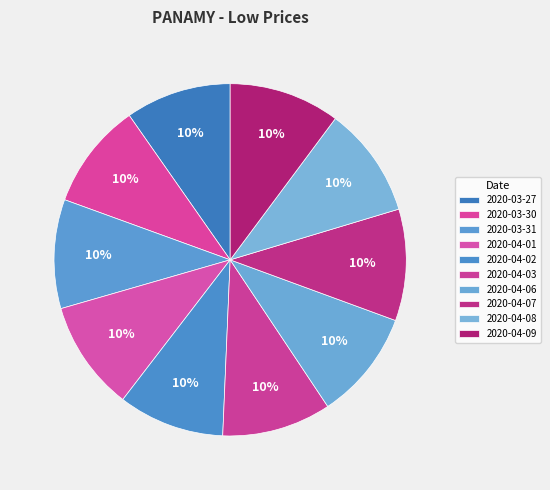

How much of the chart is everything except 2020-04-06?

89.9%